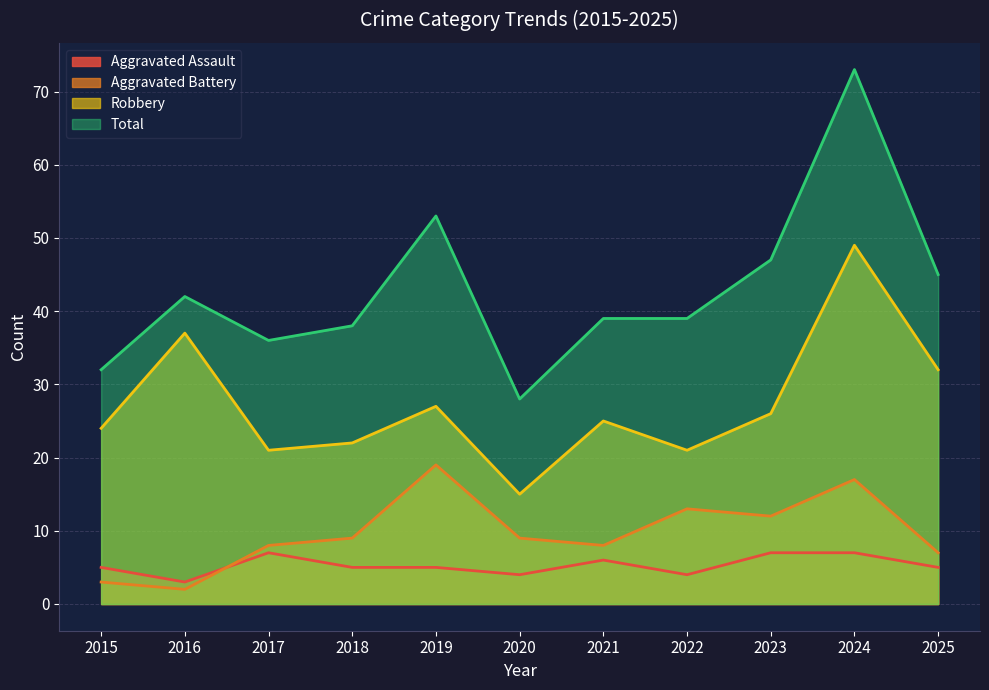

Reading left to right, transcribe all the data shown in this chart.

Aggravated Assault: 5	3	7	5	5	4	6	4	7	7	5
Aggravated Battery: 3	2	8	9	19	9	8	13	12	17	7
Robbery: 24	37	21	22	27	15	25	21	26	49	32
Total: 32	42	36	38	53	28	39	39	47	73	45